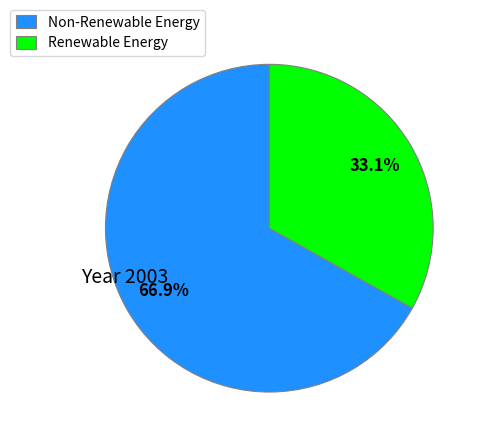

Is there a majority slice in this chart?

Yes